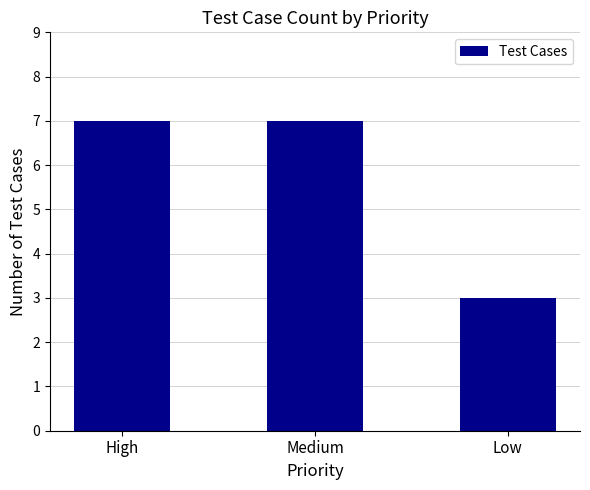

What is the difference between the maximum and minimum values?

4